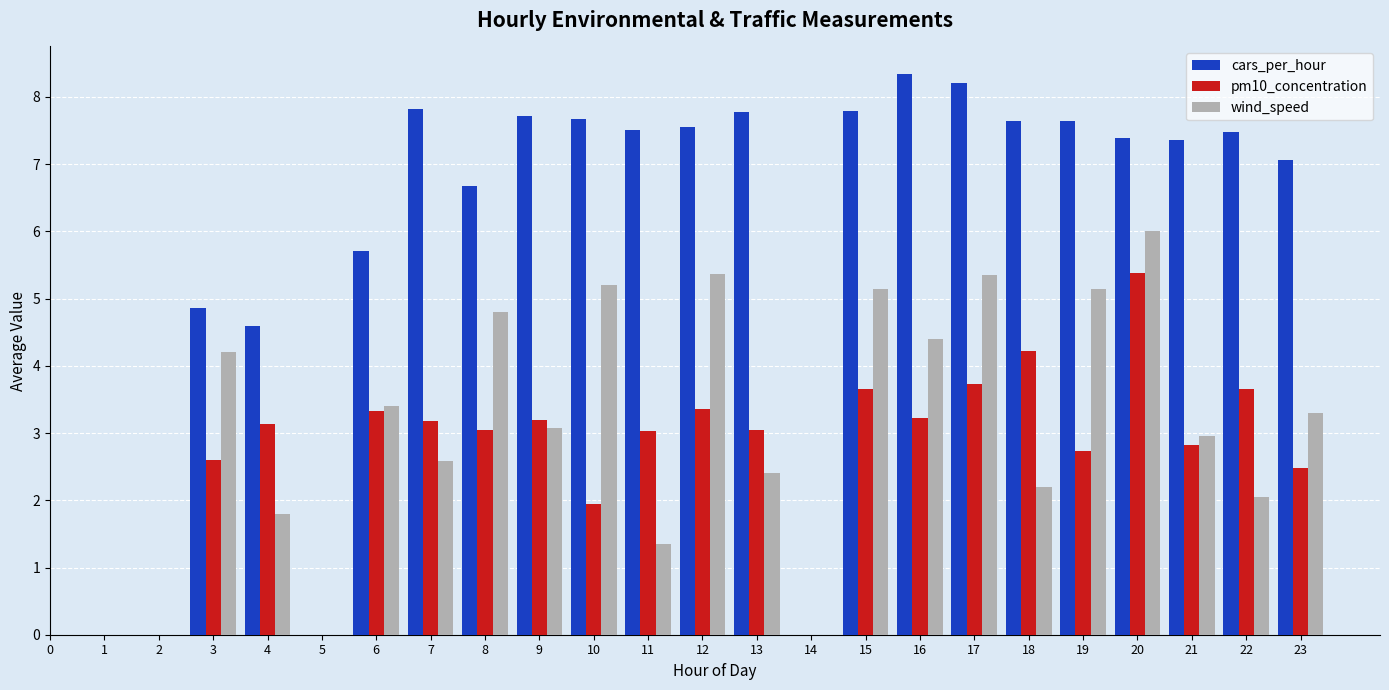

How many data points in cars_per_hour are above 7?

15